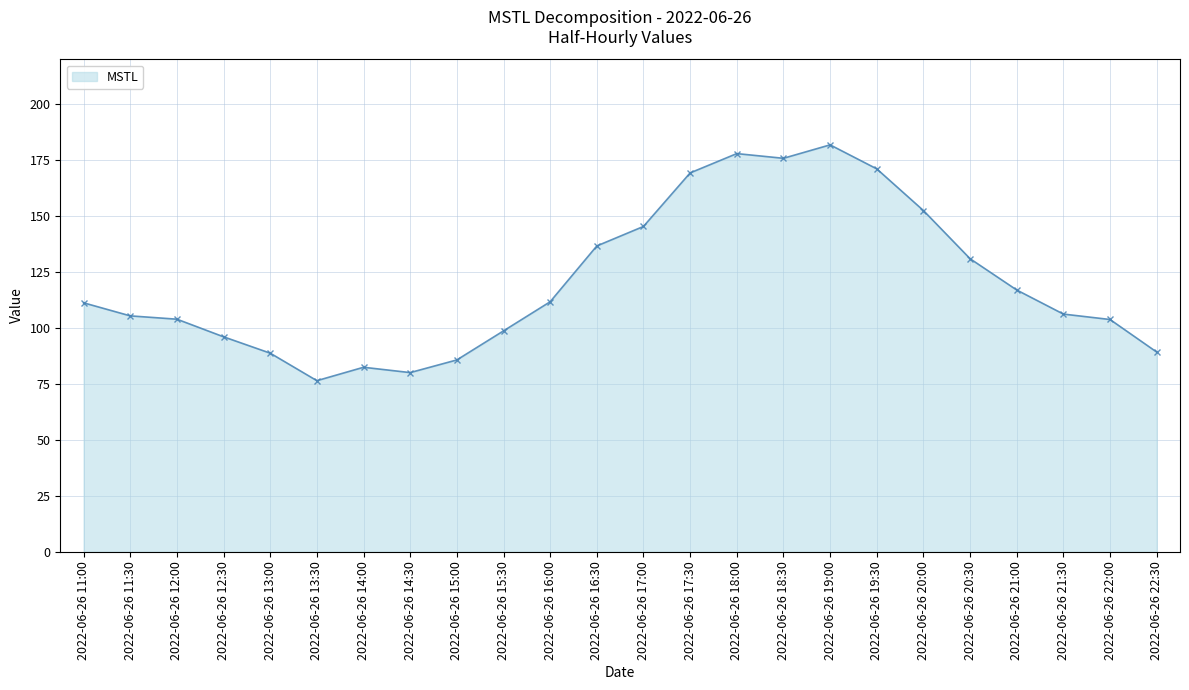

Count the number of data series in this chart.

1